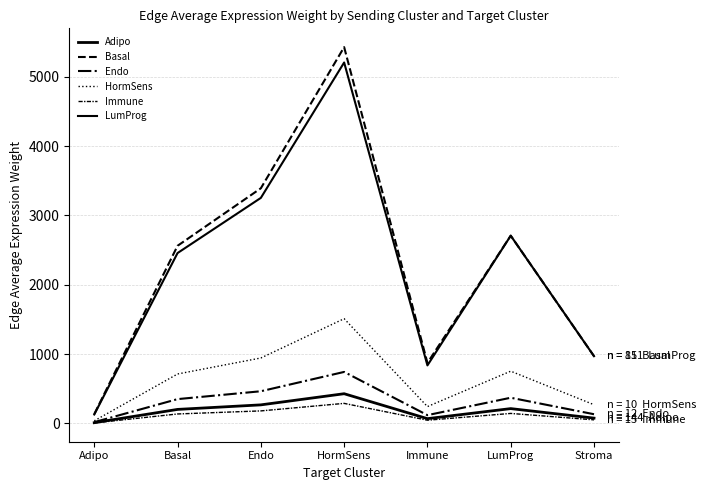

Does the chart have visible grid lines?

Yes